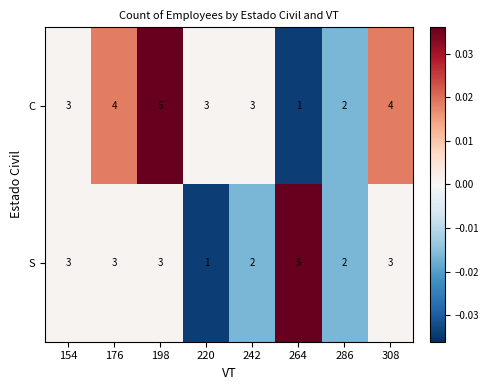

Reading right to left, list all the values displayed in this chart.

C: 308=4	286=2	264=1	242=3	220=3	198=5	176=4	154=3
S: 308=3	286=2	264=5	242=2	220=1	198=3	176=3	154=3